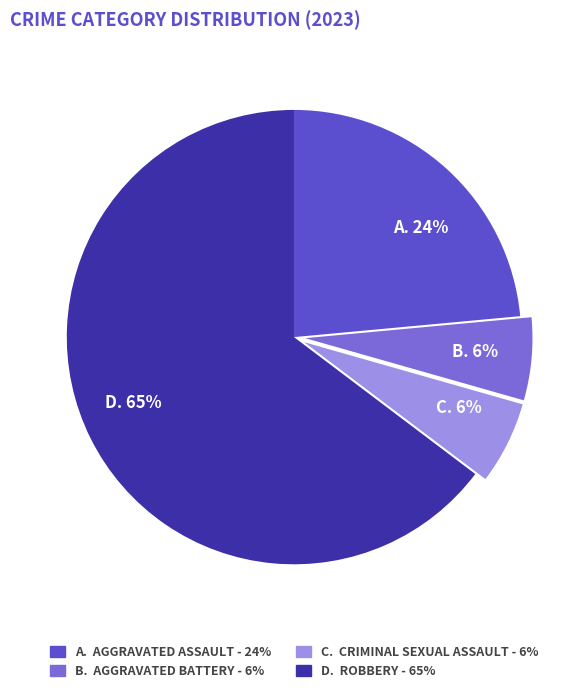

How many segments does this pie chart have?

4